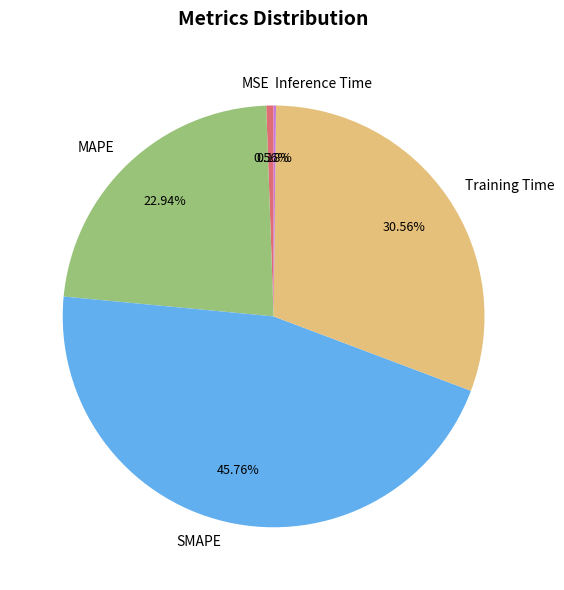

Is there a majority slice in this chart?

No